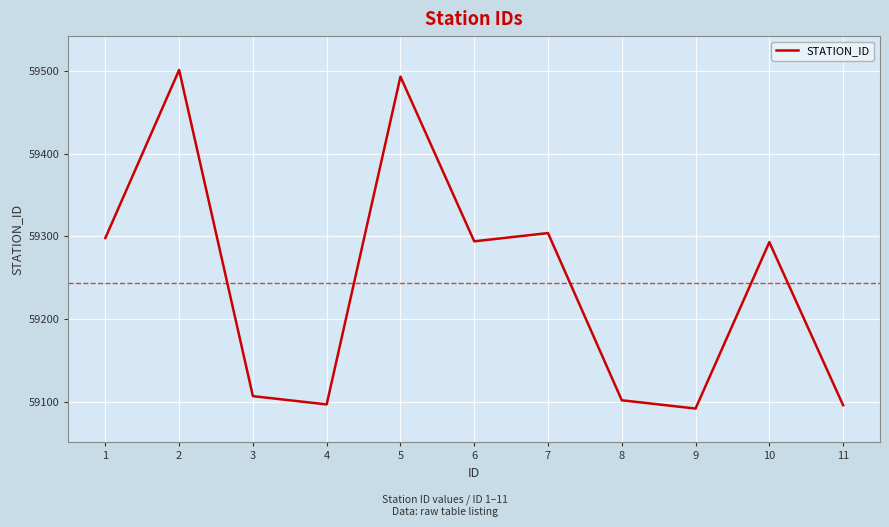

What is the maximum value shown in the chart?

59501